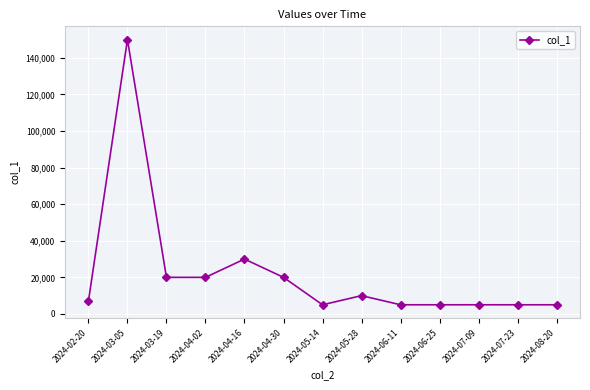

True or false: the data has more than 1 interior local peaks.

True